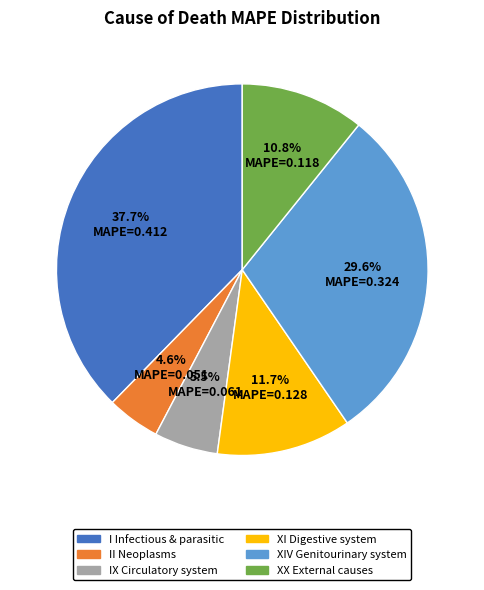

How many slices are in this pie chart?

6